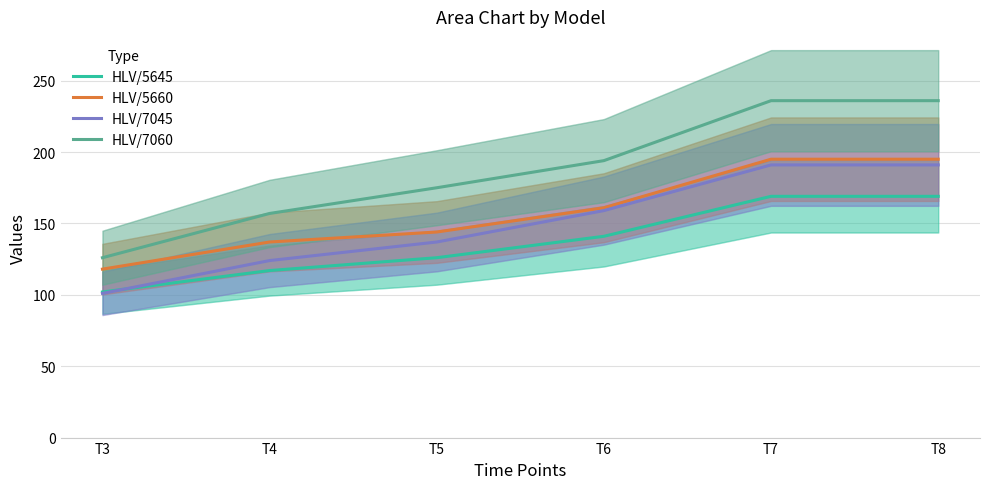

List the labels in order of HLV/5660 value, largest first.

T7, T8, T6, T5, T4, T3